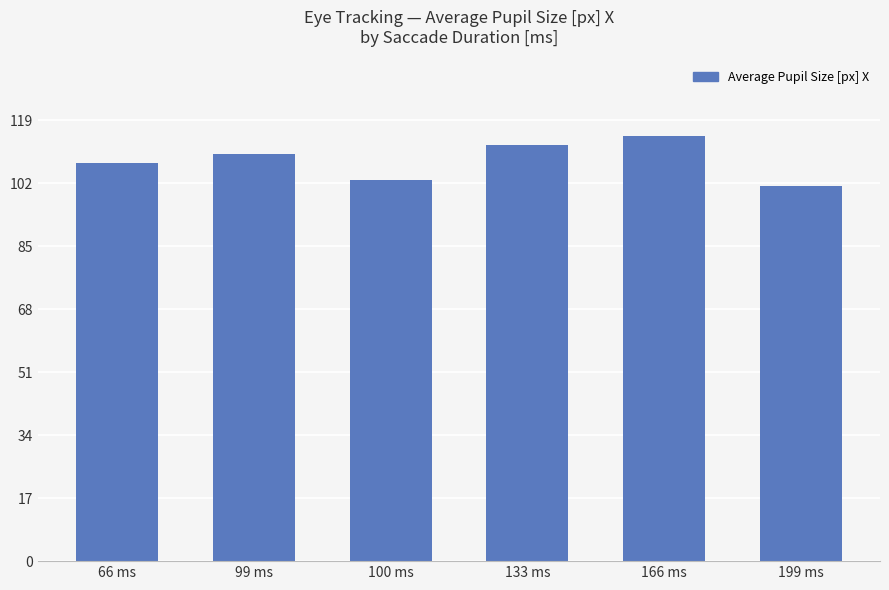

Between 199 ms and 133 ms, which is larger?

133 ms